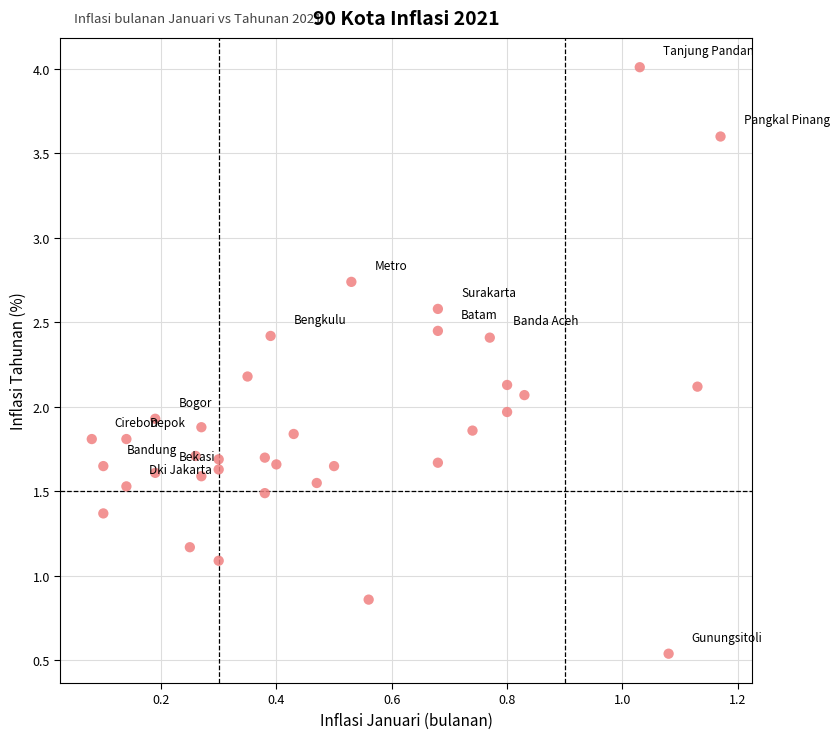

What is the range of Y values (max minus min)?

3.5